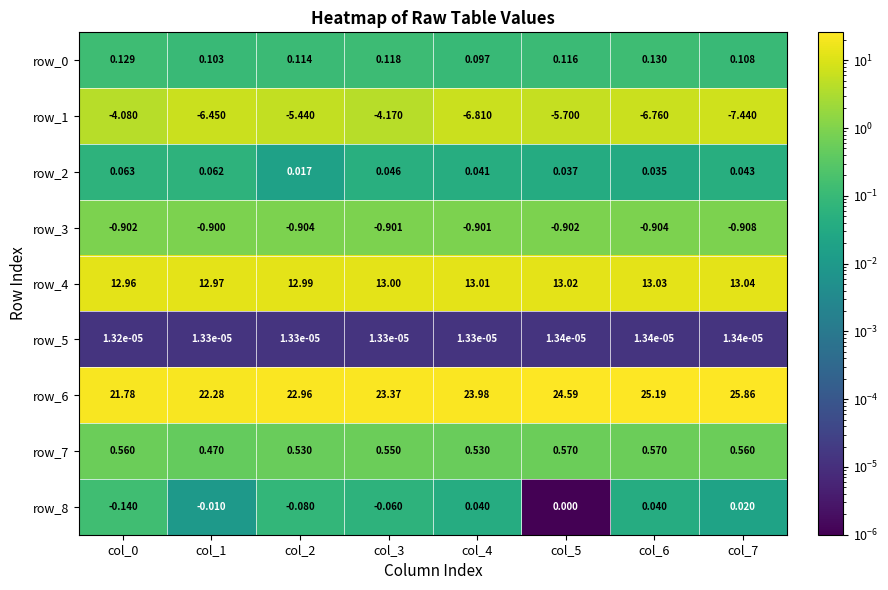

What is the maximum value shown in the chart?

25.9